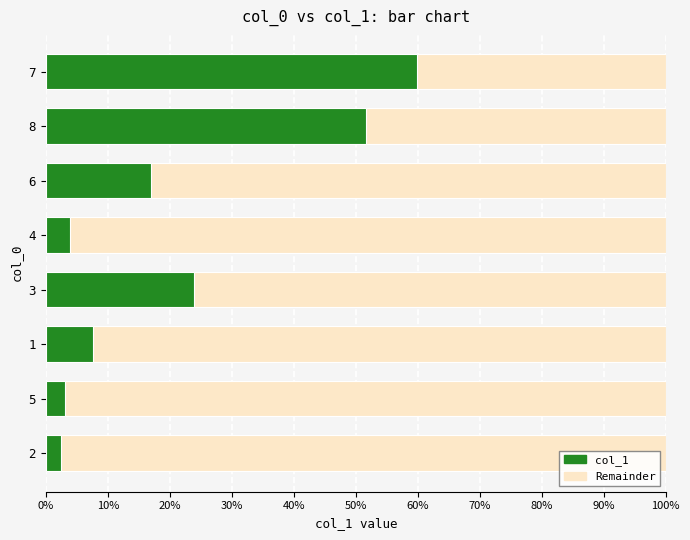

What are all the series names shown in the legend?

Remainder, col_1